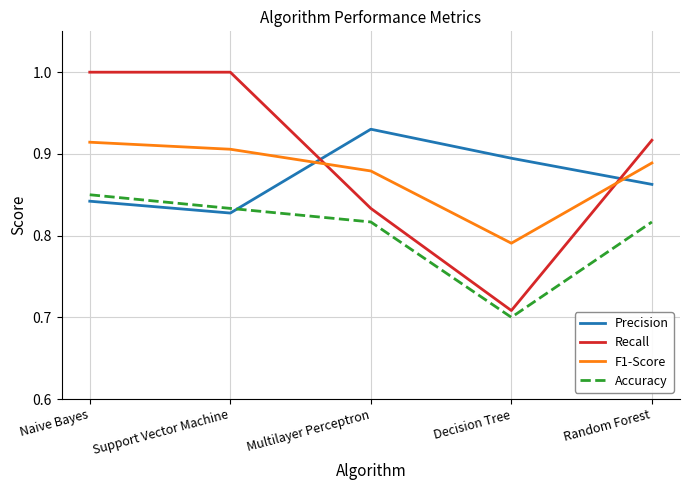

At how many categories does at least one series exceed 0?

5